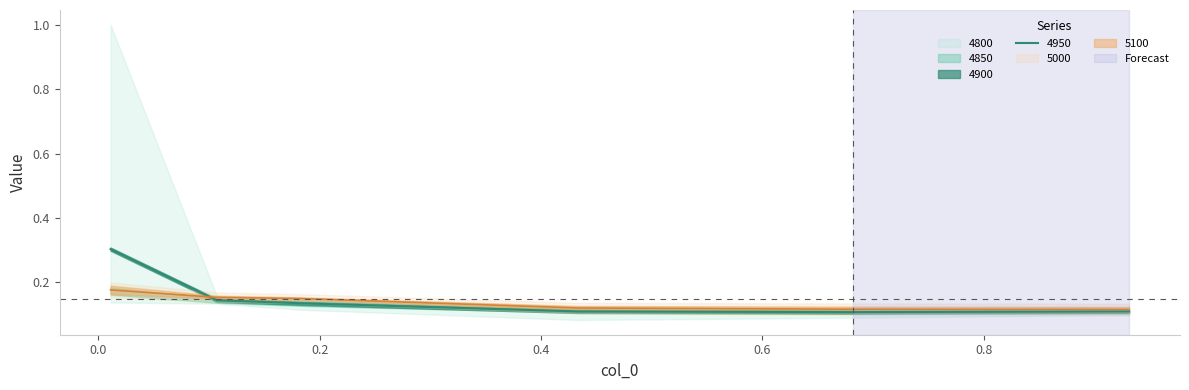

Which series has the largest total across all categories?

4800